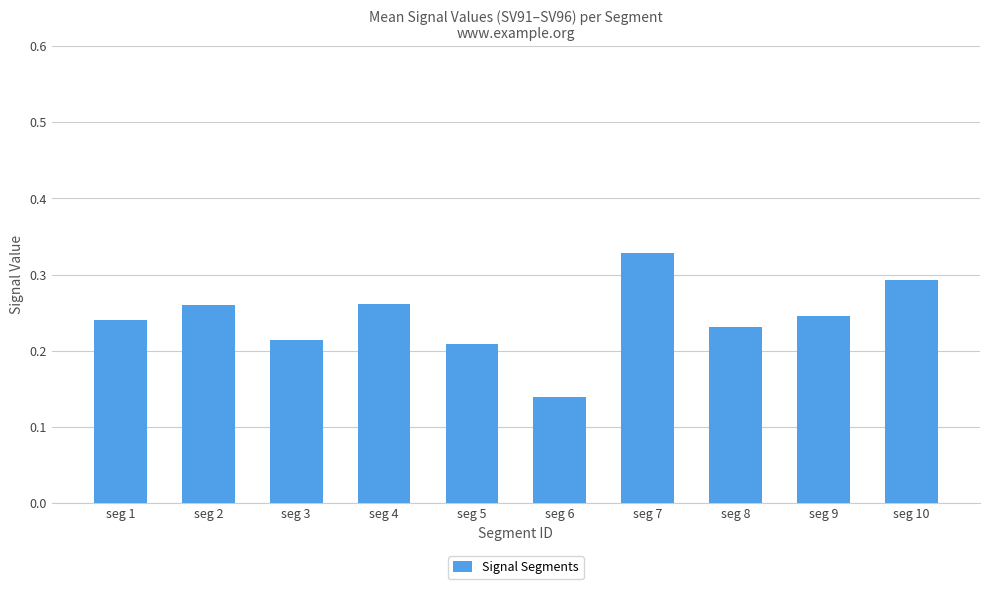

Is it true that the value at seg 5 is 0.1?

False